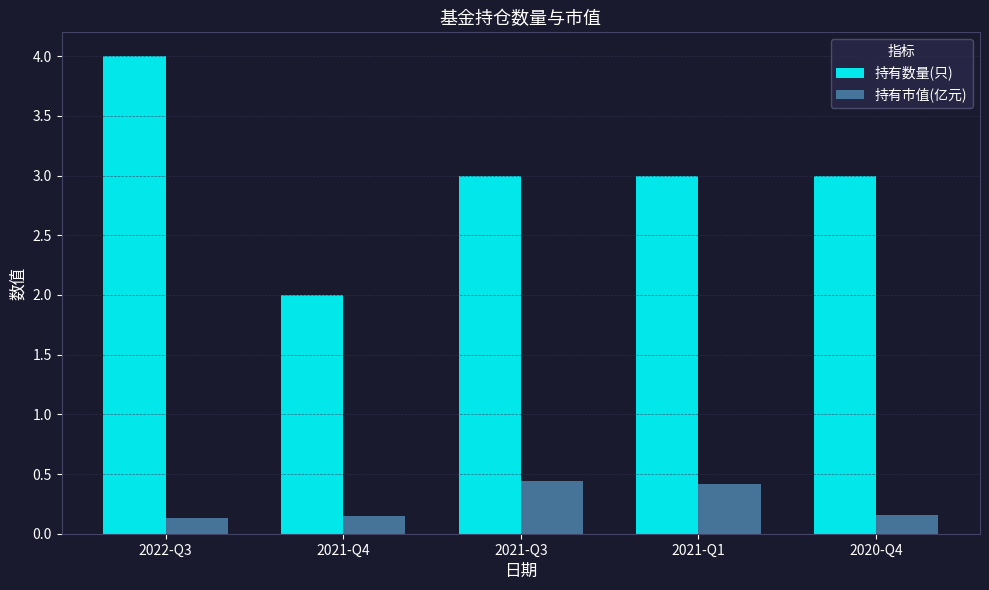

Are the bars horizontal?

No